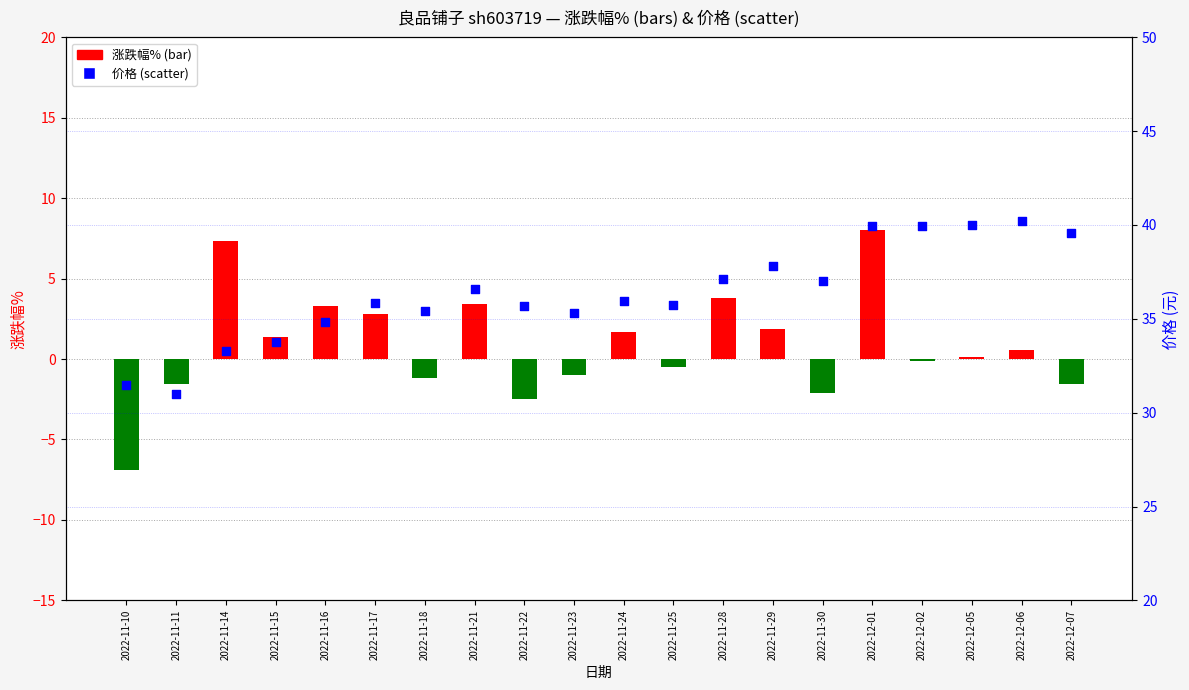

Which series contains the lowest Y value?

涨跌幅%